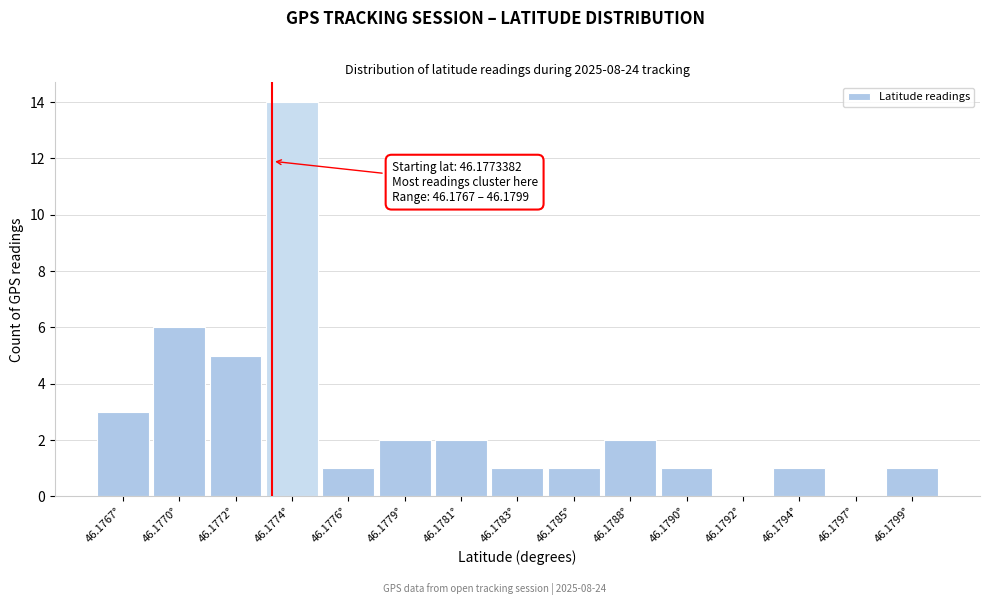

Reading right to left, list all the values displayed in this chart.

46.1799°=1	46.1797°=0	46.1794°=1	46.1792°=0	46.1790°=1	46.1788°=2	46.1785°=1	46.1783°=1	46.1781°=2	46.1779°=2	46.1776°=1	46.1774°=14	46.1772°=5	46.1770°=6	46.1767°=3